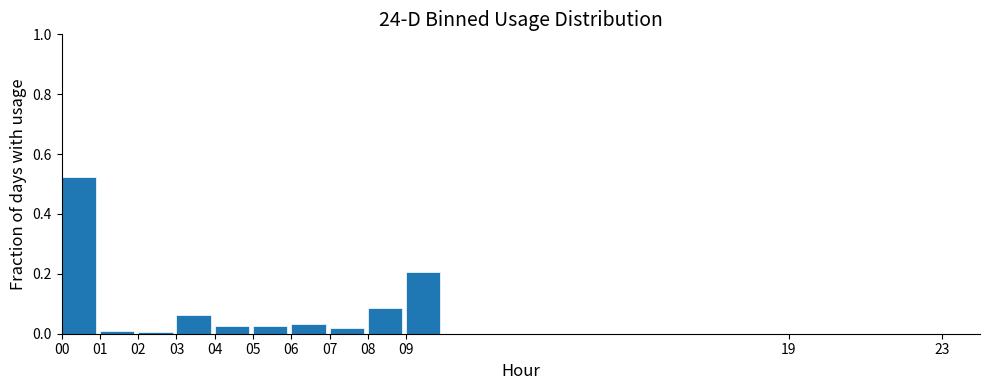

Reading left to right, list every bar in this chart as the range it spans on the x-axis followed by its height. The values are not printed on the chart, so give them approximately, as read against the axis.

0 to 1: 0.52
1 to 2: under 0.02
2 to 3: under 0.02
3 to 4: 0.06
4 to 5: 0.02
5 to 6: 0.02
6 to 7: 0.04
7 to 8: 0.02
8 to 9: 0.08
9 to 10: 0.20
10 to 11: 0
11 to 12: 0
12 to 13: 0
13 to 14: 0
14 to 15: 0
15 to 16: 0
16 to 17: 0
17 to 18: 0
18 to 19: 0
19 to 20: 0
20 to 21: 0
21 to 22: 0
22 to 23: 0
23 to 24: 0